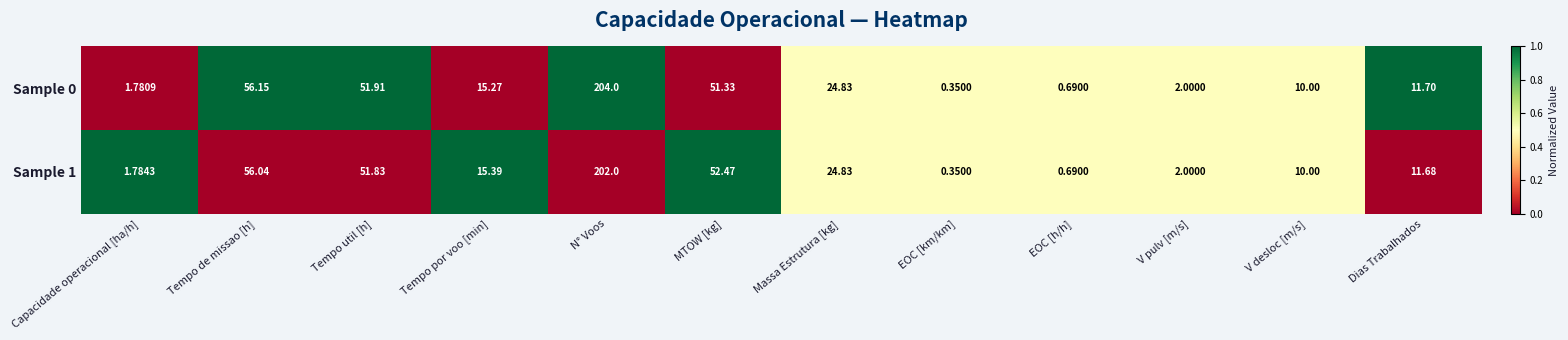

At which category does the chart reach its minimum across all series?

EOC [km/km]